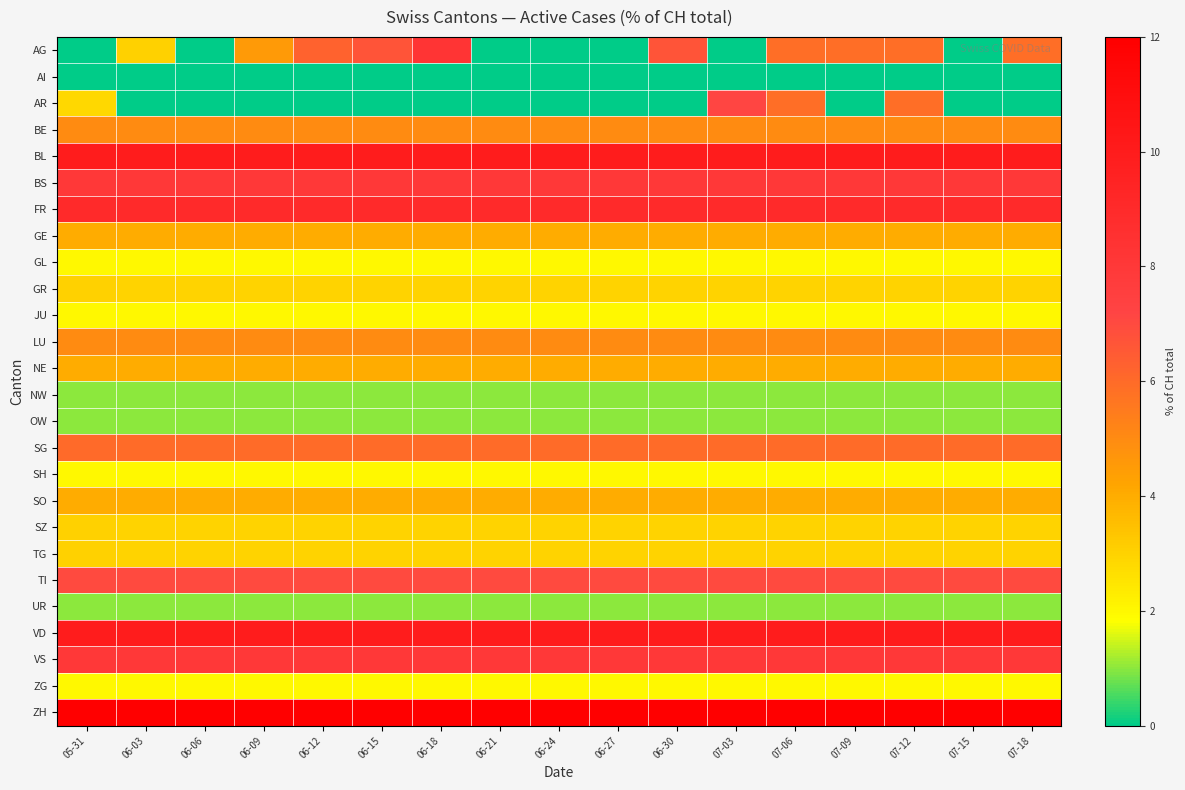

Reading left to right, what are all the values shown in this chart?

AG: 05-31=0.0	06-03=3.0	06-06=0.0	06-09=4.5	06-12=6.2	06-15=6.7	06-18=8.3	06-21=0.0	06-24=0.0	06-27=0.0	06-30=6.7	07-03=0.0	07-06=5.9	07-09=5.9	07-12=5.9	07-15=0.0	07-18=5.9
AI: 05-31=0.0	06-03=0.0	06-06=0.0	06-09=0.0	06-12=0.0	06-15=0.0	06-18=0.0	06-21=0.0	06-24=0.0	06-27=0.0	06-30=0.0	07-03=0.0	07-06=0.0	07-09=0.0	07-12=0.0	07-15=0.0	07-18=0.0
AR: 05-31=2.9	06-03=0.0	06-06=0.0	06-09=0.0	06-12=0.0	06-15=0.0	06-18=0.0	06-21=0.0	06-24=0.0	06-27=0.0	06-30=0.0	07-03=7.1	07-06=5.9	07-09=0.0	07-12=5.9	07-15=0.0	07-18=0.0
BE: 05-31=5.0	06-03=5.0	06-06=5.0	06-09=5.0	06-12=5.0	06-15=5.0	06-18=5.0	06-21=5.0	06-24=5.0	06-27=5.0	06-30=5.0	07-03=5.0	07-06=5.0	07-09=5.0	07-12=5.0	07-15=5.0	07-18=5.0
BL: 05-31=10.0	06-03=10.0	06-06=10.0	06-09=10.0	06-12=10.0	06-15=10.0	06-18=10.0	06-21=10.0	06-24=10.0	06-27=10.0	06-30=10.0	07-03=10.0	07-06=10.0	07-09=10.0	07-12=10.0	07-15=10.0	07-18=10.0
BS: 05-31=8.0	06-03=8.0	06-06=8.0	06-09=8.0	06-12=8.0	06-15=8.0	06-18=8.0	06-21=8.0	06-24=8.0	06-27=8.0	06-30=8.0	07-03=8.0	07-06=8.0	07-09=8.0	07-12=8.0	07-15=8.0	07-18=8.0
FR: 05-31=9.0	06-03=9.0	06-06=9.0	06-09=9.0	06-12=9.0	06-15=9.0	06-18=9.0	06-21=9.0	06-24=9.0	06-27=9.0	06-30=9.0	07-03=9.0	07-06=9.0	07-09=9.0	07-12=9.0	07-15=9.0	07-18=9.0
GE: 05-31=4.0	06-03=4.0	06-06=4.0	06-09=4.0	06-12=4.0	06-15=4.0	06-18=4.0	06-21=4.0	06-24=4.0	06-27=4.0	06-30=4.0	07-03=4.0	07-06=4.0	07-09=4.0	07-12=4.0	07-15=4.0	07-18=4.0
GL: 05-31=2.0	06-03=2.0	06-06=2.0	06-09=2.0	06-12=2.0	06-15=2.0	06-18=2.0	06-21=2.0	06-24=2.0	06-27=2.0	06-30=2.0	07-03=2.0	07-06=2.0	07-09=2.0	07-12=2.0	07-15=2.0	07-18=2.0
GR: 05-31=3.0	06-03=3.0	06-06=3.0	06-09=3.0	06-12=3.0	06-15=3.0	06-18=3.0	06-21=3.0	06-24=3.0	06-27=3.0	06-30=3.0	07-03=3.0	07-06=3.0	07-09=3.0	07-12=3.0	07-15=3.0	07-18=3.0
JU: 05-31=2.0	06-03=2.0	06-06=2.0	06-09=2.0	06-12=2.0	06-15=2.0	06-18=2.0	06-21=2.0	06-24=2.0	06-27=2.0	06-30=2.0	07-03=2.0	07-06=2.0	07-09=2.0	07-12=2.0	07-15=2.0	07-18=2.0
LU: 05-31=5.0	06-03=5.0	06-06=5.0	06-09=5.0	06-12=5.0	06-15=5.0	06-18=5.0	06-21=5.0	06-24=5.0	06-27=5.0	06-30=5.0	07-03=5.0	07-06=5.0	07-09=5.0	07-12=5.0	07-15=5.0	07-18=5.0
NE: 05-31=4.0	06-03=4.0	06-06=4.0	06-09=4.0	06-12=4.0	06-15=4.0	06-18=4.0	06-21=4.0	06-24=4.0	06-27=4.0	06-30=4.0	07-03=4.0	07-06=4.0	07-09=4.0	07-12=4.0	07-15=4.0	07-18=4.0
NW: 05-31=1.0	06-03=1.0	06-06=1.0	06-09=1.0	06-12=1.0	06-15=1.0	06-18=1.0	06-21=1.0	06-24=1.0	06-27=1.0	06-30=1.0	07-03=1.0	07-06=1.0	07-09=1.0	07-12=1.0	07-15=1.0	07-18=1.0
OW: 05-31=1.0	06-03=1.0	06-06=1.0	06-09=1.0	06-12=1.0	06-15=1.0	06-18=1.0	06-21=1.0	06-24=1.0	06-27=1.0	06-30=1.0	07-03=1.0	07-06=1.0	07-09=1.0	07-12=1.0	07-15=1.0	07-18=1.0
SG: 05-31=6.0	06-03=6.0	06-06=6.0	06-09=6.0	06-12=6.0	06-15=6.0	06-18=6.0	06-21=6.0	06-24=6.0	06-27=6.0	06-30=6.0	07-03=6.0	07-06=6.0	07-09=6.0	07-12=6.0	07-15=6.0	07-18=6.0
SH: 05-31=2.0	06-03=2.0	06-06=2.0	06-09=2.0	06-12=2.0	06-15=2.0	06-18=2.0	06-21=2.0	06-24=2.0	06-27=2.0	06-30=2.0	07-03=2.0	07-06=2.0	07-09=2.0	07-12=2.0	07-15=2.0	07-18=2.0
SO: 05-31=4.0	06-03=4.0	06-06=4.0	06-09=4.0	06-12=4.0	06-15=4.0	06-18=4.0	06-21=4.0	06-24=4.0	06-27=4.0	06-30=4.0	07-03=4.0	07-06=4.0	07-09=4.0	07-12=4.0	07-15=4.0	07-18=4.0
SZ: 05-31=3.0	06-03=3.0	06-06=3.0	06-09=3.0	06-12=3.0	06-15=3.0	06-18=3.0	06-21=3.0	06-24=3.0	06-27=3.0	06-30=3.0	07-03=3.0	07-06=3.0	07-09=3.0	07-12=3.0	07-15=3.0	07-18=3.0
TG: 05-31=3.0	06-03=3.0	06-06=3.0	06-09=3.0	06-12=3.0	06-15=3.0	06-18=3.0	06-21=3.0	06-24=3.0	06-27=3.0	06-30=3.0	07-03=3.0	07-06=3.0	07-09=3.0	07-12=3.0	07-15=3.0	07-18=3.0
TI: 05-31=7.0	06-03=7.0	06-06=7.0	06-09=7.0	06-12=7.0	06-15=7.0	06-18=7.0	06-21=7.0	06-24=7.0	06-27=7.0	06-30=7.0	07-03=7.0	07-06=7.0	07-09=7.0	07-12=7.0	07-15=7.0	07-18=7.0
UR: 05-31=1.0	06-03=1.0	06-06=1.0	06-09=1.0	06-12=1.0	06-15=1.0	06-18=1.0	06-21=1.0	06-24=1.0	06-27=1.0	06-30=1.0	07-03=1.0	07-06=1.0	07-09=1.0	07-12=1.0	07-15=1.0	07-18=1.0
VD: 05-31=10.0	06-03=10.0	06-06=10.0	06-09=10.0	06-12=10.0	06-15=10.0	06-18=10.0	06-21=10.0	06-24=10.0	06-27=10.0	06-30=10.0	07-03=10.0	07-06=10.0	07-09=10.0	07-12=10.0	07-15=10.0	07-18=10.0
VS: 05-31=8.0	06-03=8.0	06-06=8.0	06-09=8.0	06-12=8.0	06-15=8.0	06-18=8.0	06-21=8.0	06-24=8.0	06-27=8.0	06-30=8.0	07-03=8.0	07-06=8.0	07-09=8.0	07-12=8.0	07-15=8.0	07-18=8.0
ZG: 05-31=2.0	06-03=2.0	06-06=2.0	06-09=2.0	06-12=2.0	06-15=2.0	06-18=2.0	06-21=2.0	06-24=2.0	06-27=2.0	06-30=2.0	07-03=2.0	07-06=2.0	07-09=2.0	07-12=2.0	07-15=2.0	07-18=2.0
ZH: 05-31=12.0	06-03=12.0	06-06=12.0	06-09=12.0	06-12=12.0	06-15=12.0	06-18=12.0	06-21=12.0	06-24=12.0	06-27=12.0	06-30=12.0	07-03=12.0	07-06=12.0	07-09=12.0	07-12=12.0	07-15=12.0	07-18=12.0